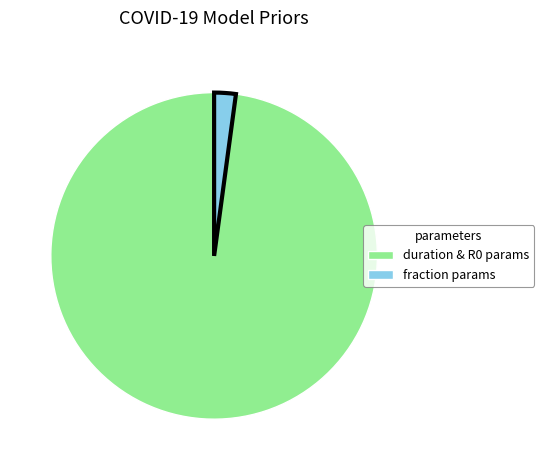

Is the sum of fraction params and duration & R0 params greater than half?

Yes